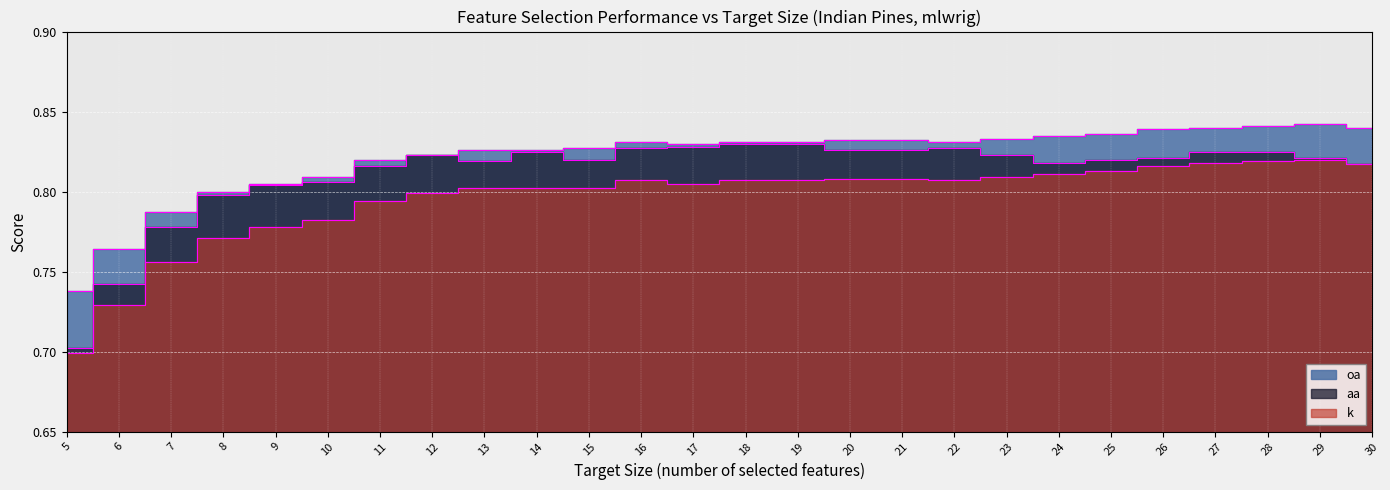

True or false: aa and k intersect in this chart.

False